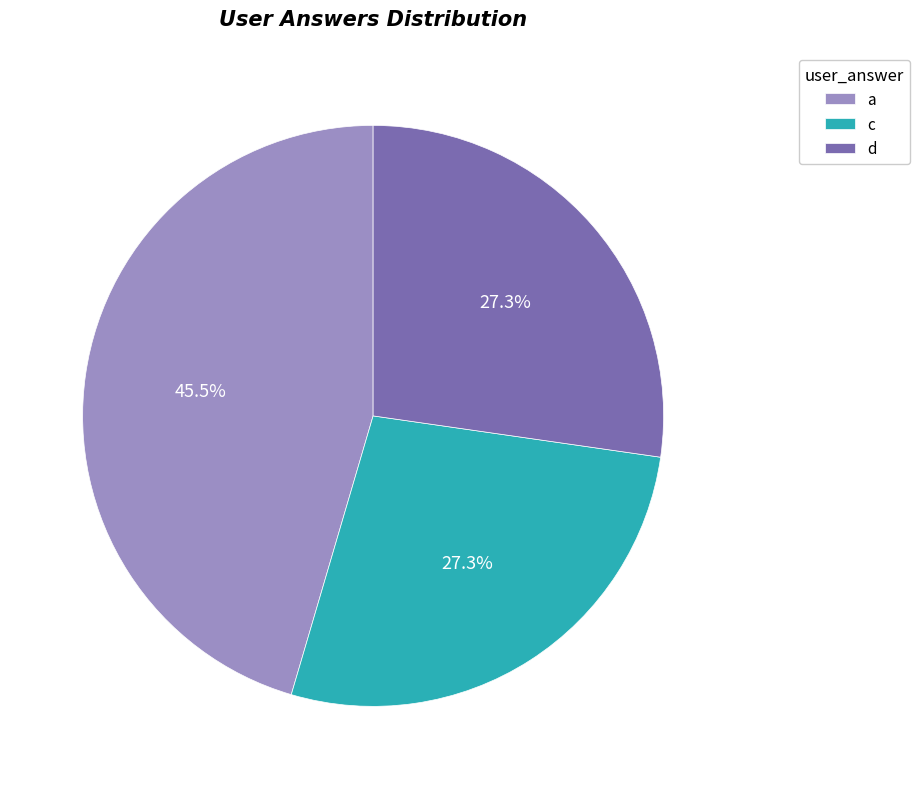

Is a the majority of the pie?

No